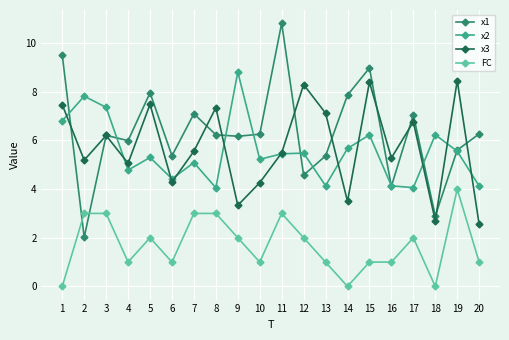

How many data points in x3 are above 5?

14